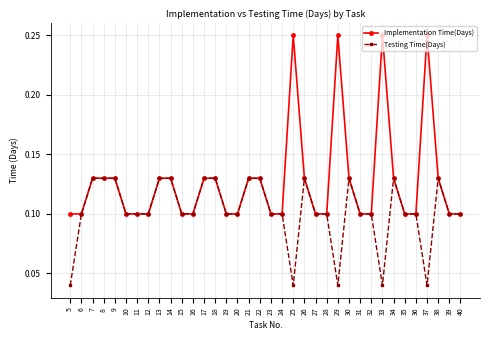

True or false: Testing Time(Days) has more than 1 points higher than both neighbors.

True